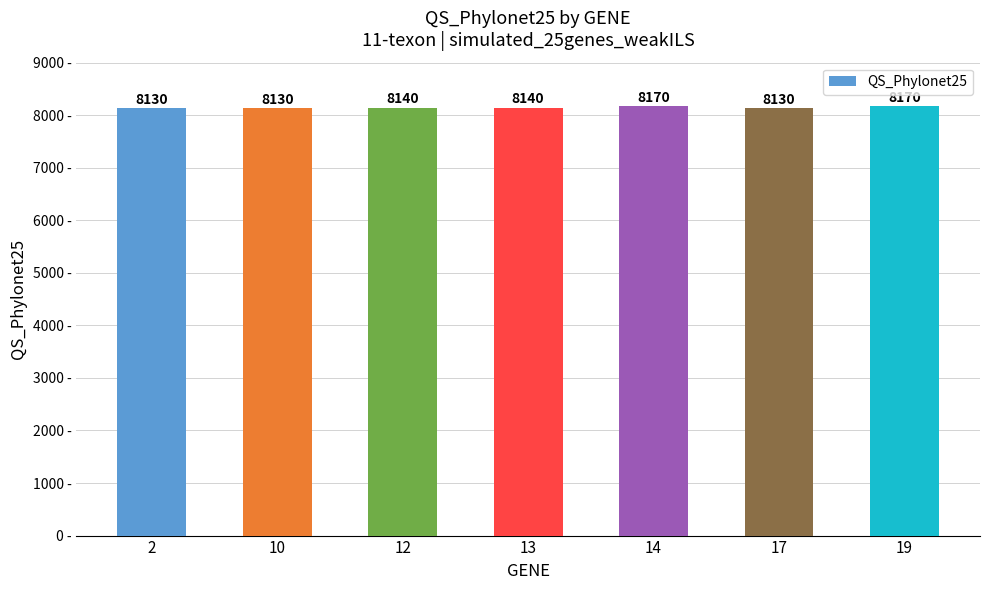

Reading left to right, transcribe all the data shown in this chart.

2=8130	10=8130	12=8140	13=8140	14=8170	17=8130	19=8170